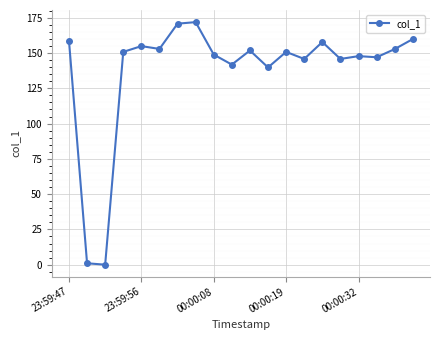

True or false: the data has more than 2 interior local peaks.

True